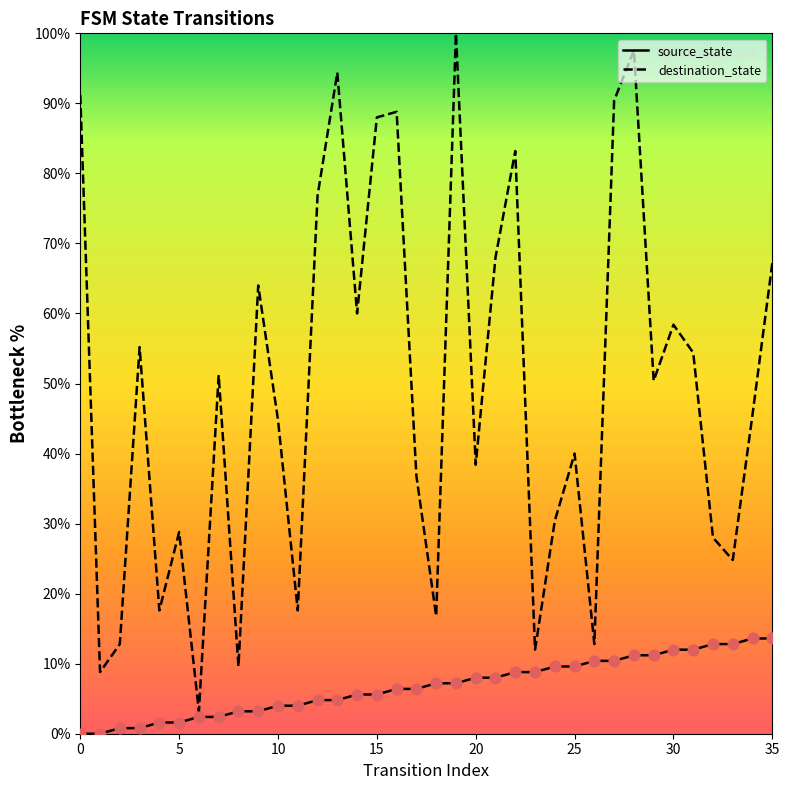

Which series has the largest total across all categories?

destination_state